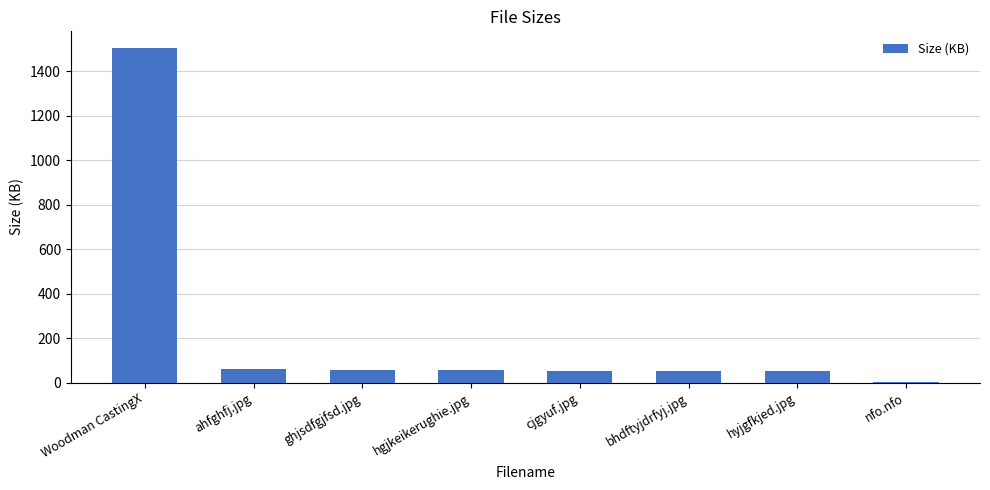

Which has a higher value, hgjkeikerughie.jpg or nfo.nfo?

hgjkeikerughie.jpg